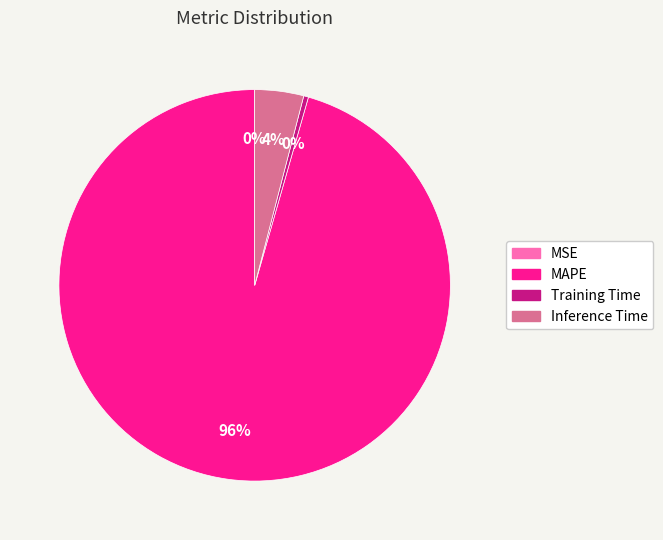

To the nearest percent, what is the difference between the MAPE and Inference Time slice percentages?

92%